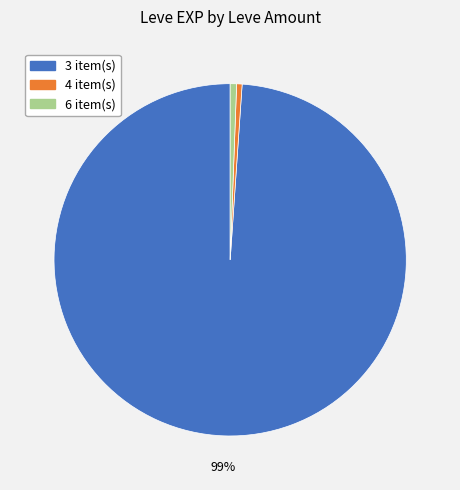

Is there any slice that represents more than half of the pie?

Yes